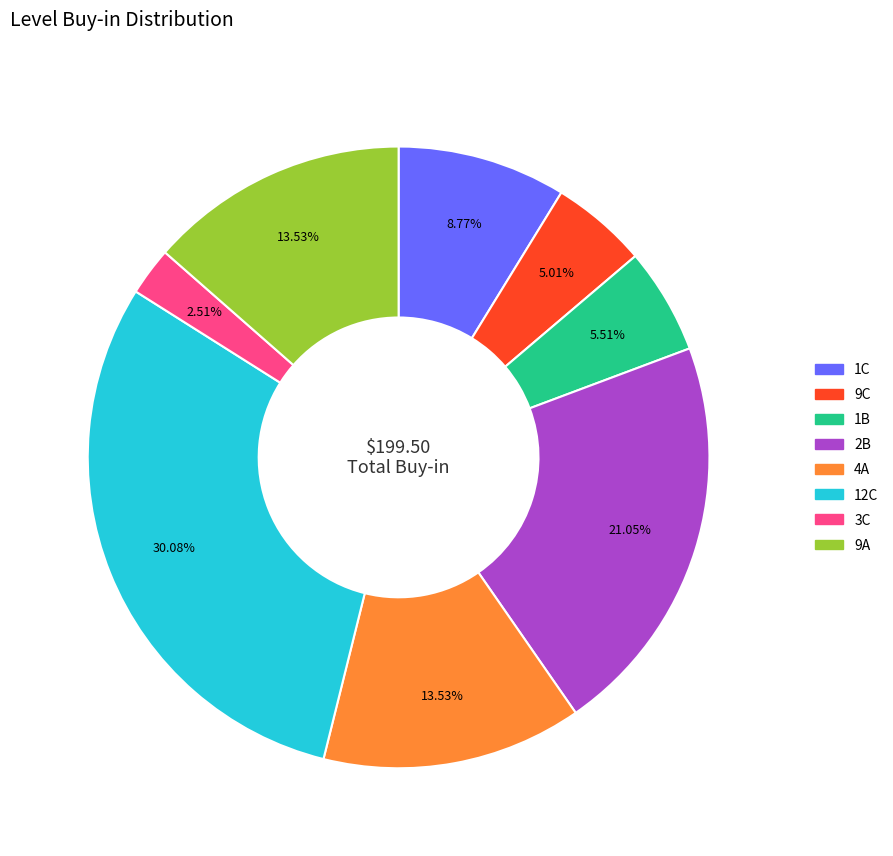

What percentage is the 2B slice, to the nearest percent?

21%